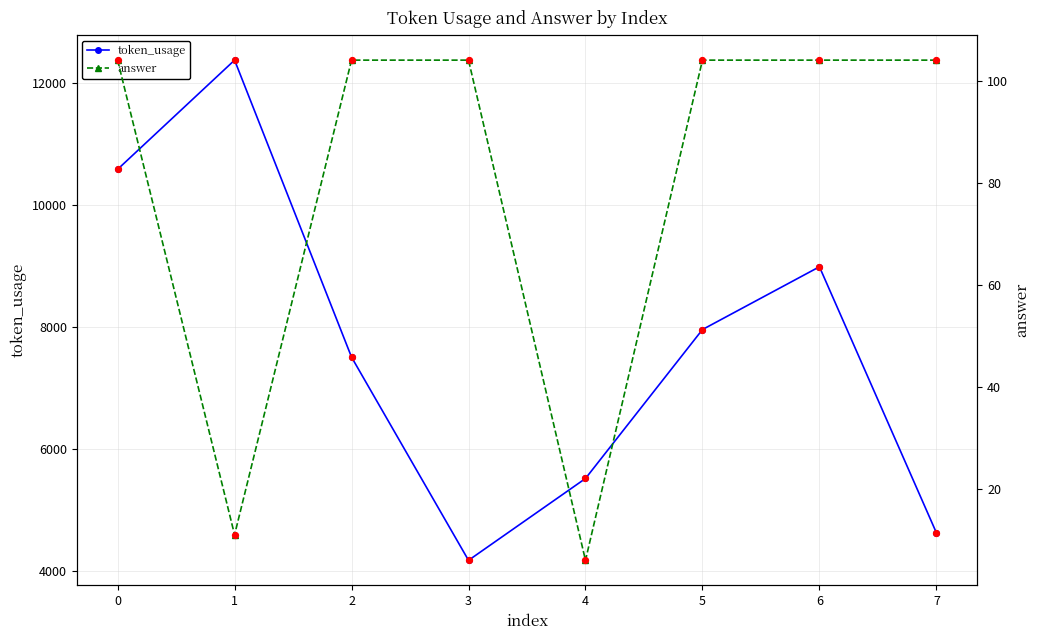

Which series contains the lowest Y value?

answer